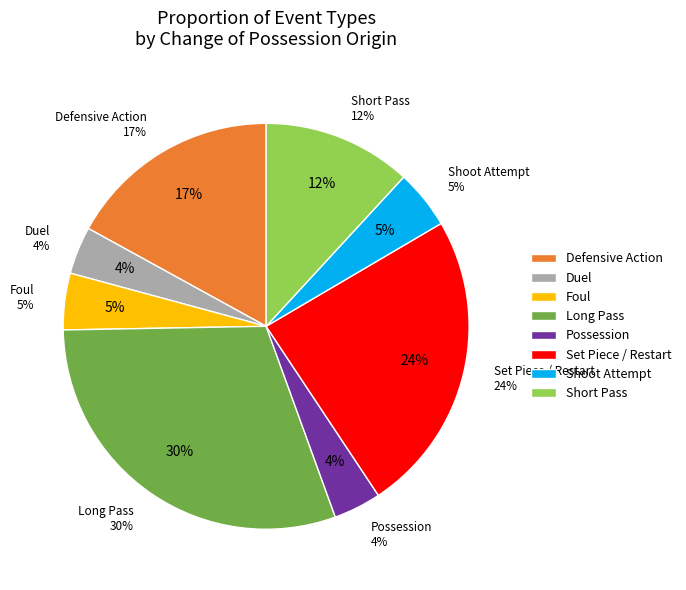

To the nearest percent, what portion does Long Pass represent?

30%